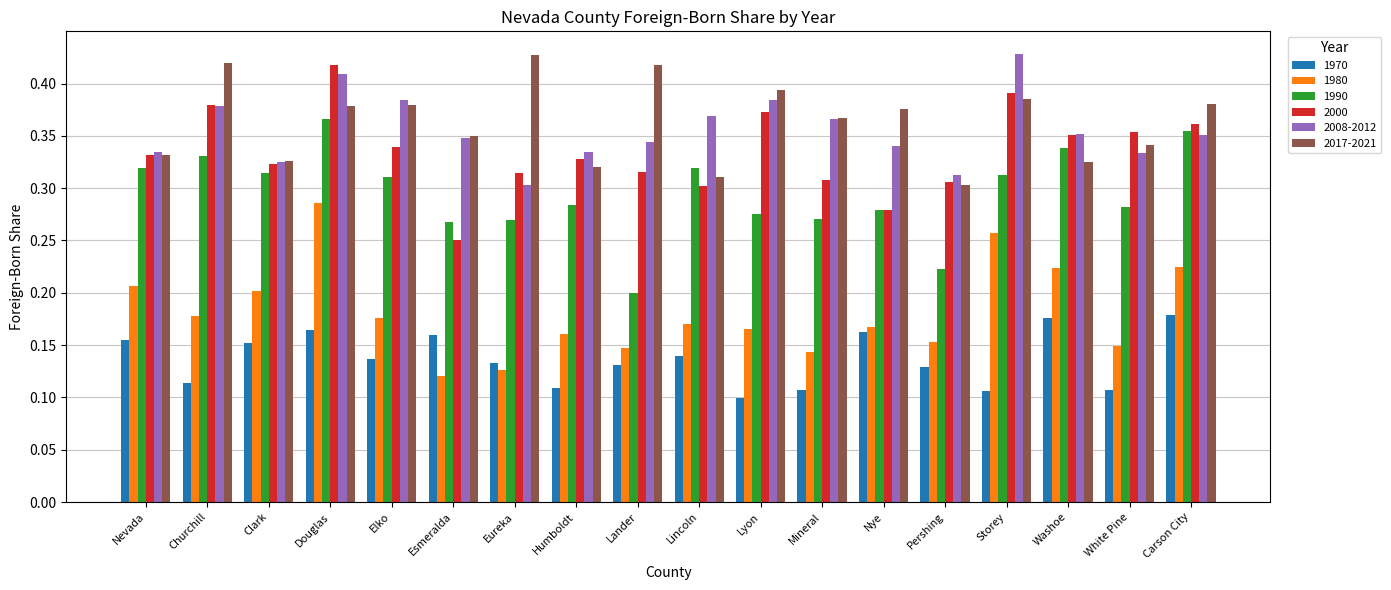

Which series changed the most between Lincoln and Washoe?

1980